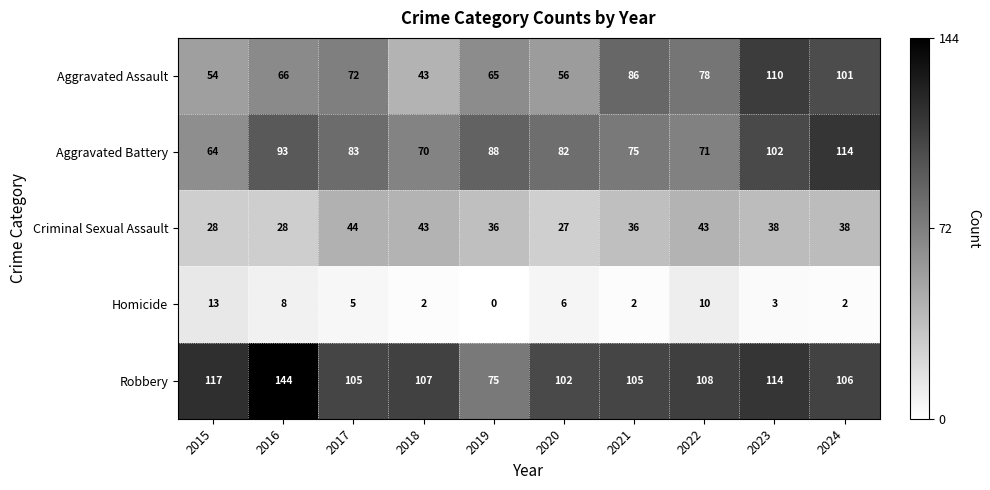

Rank the series by their maximum value, from lowest to highest.

Homicide, Criminal Sexual Assault, Aggravated Assault, Aggravated Battery, Robbery